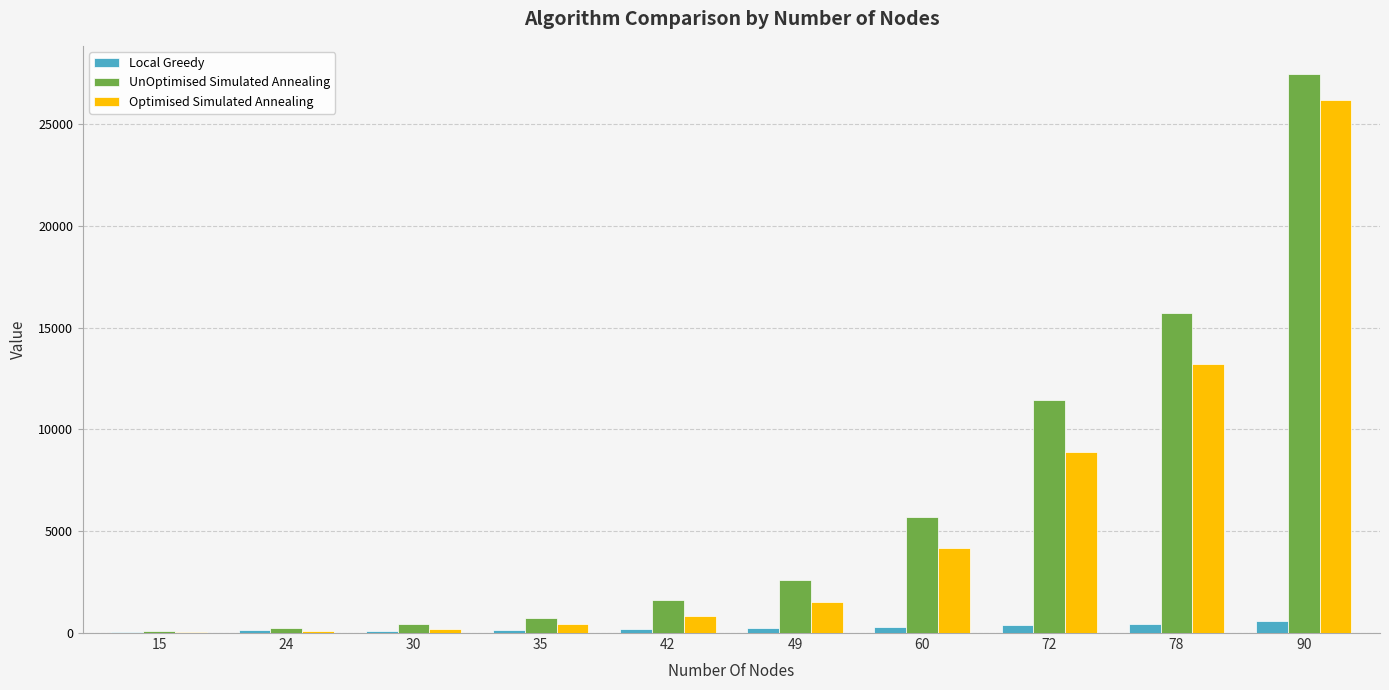

At which category is the sum across all series the highest?

90